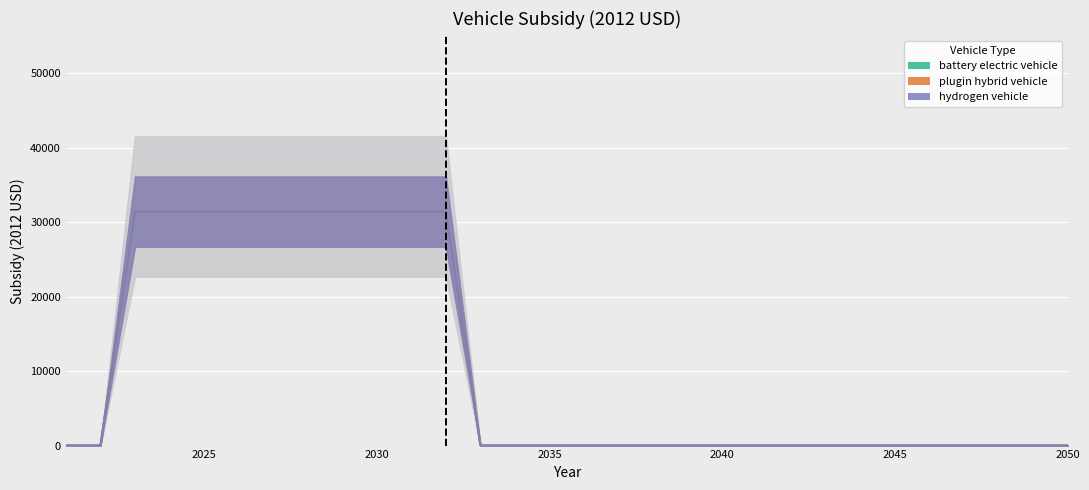

Is the value of battery electric vehicle at 2021 greater than the value of plugin hybrid vehicle at 2035?

No